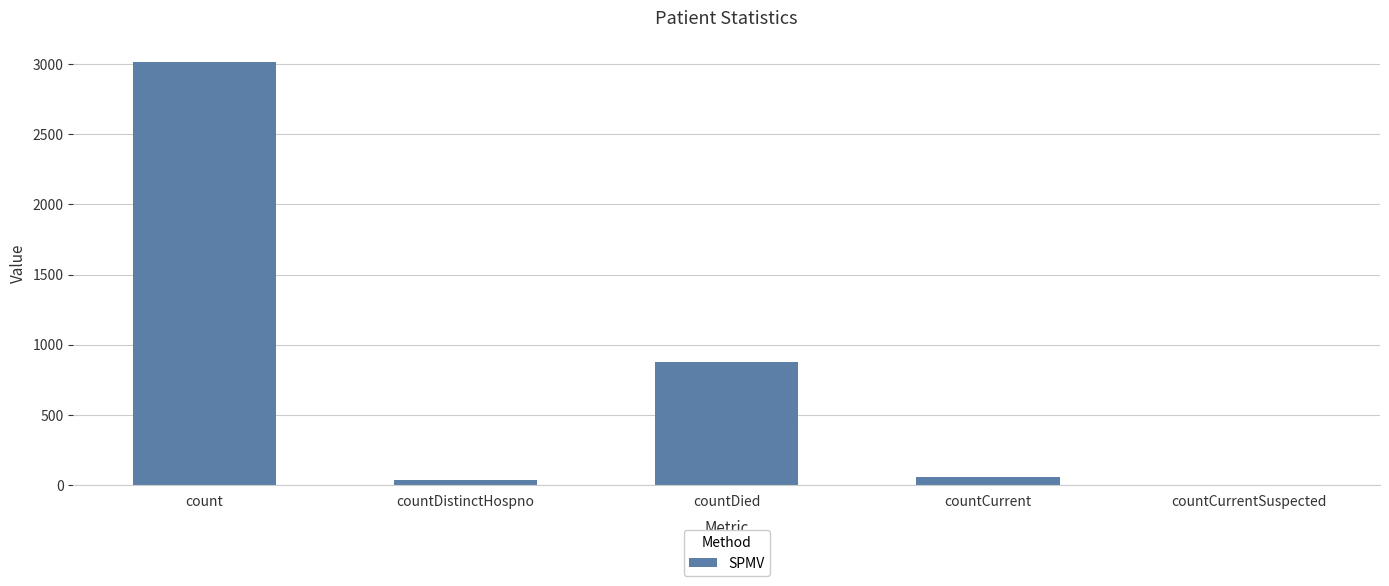

Reading right to left, extract all data points from this chart.

0	57	880	34	3017